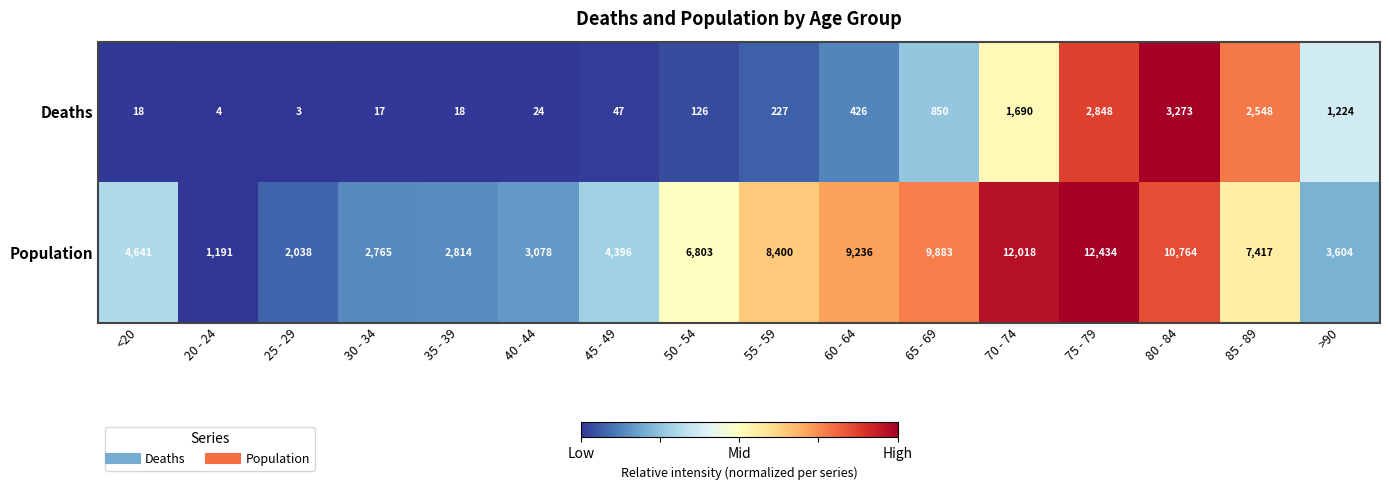

Rank the series by their maximum value, from lowest to highest.

Deaths, Population